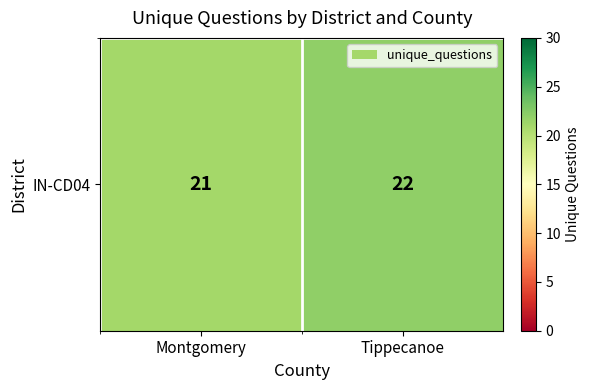

How many categories are shown in the chart?

2